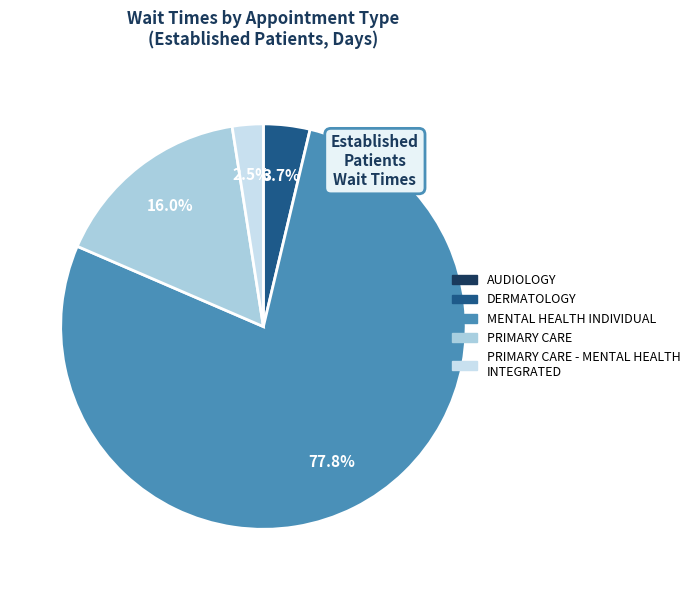

Count the number of slices in the pie.

5